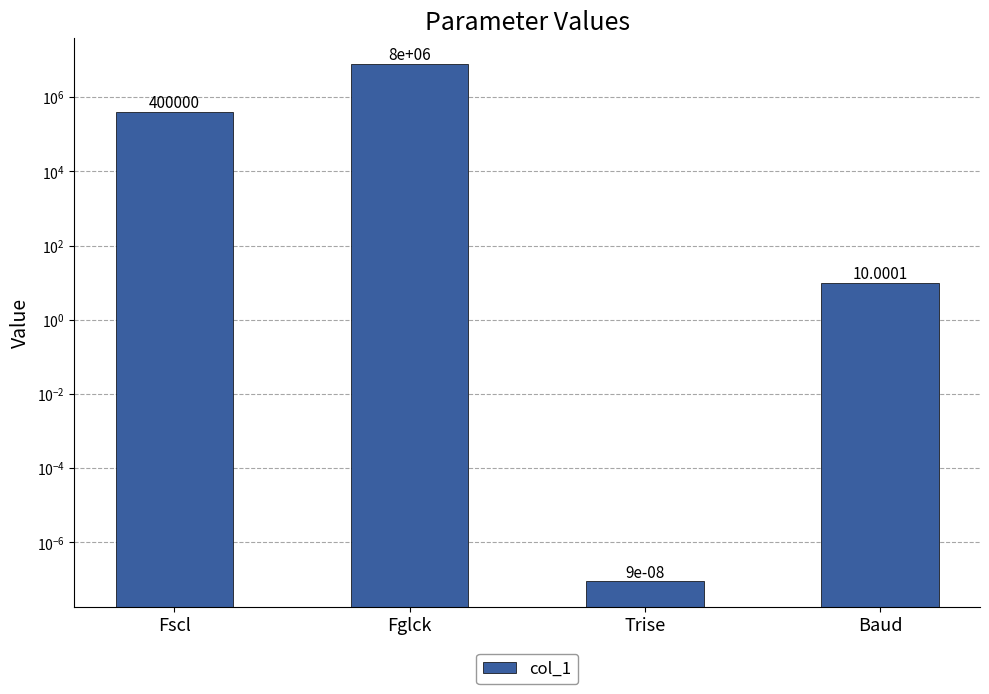

At which label is the value closest to 4000000?

Fscl